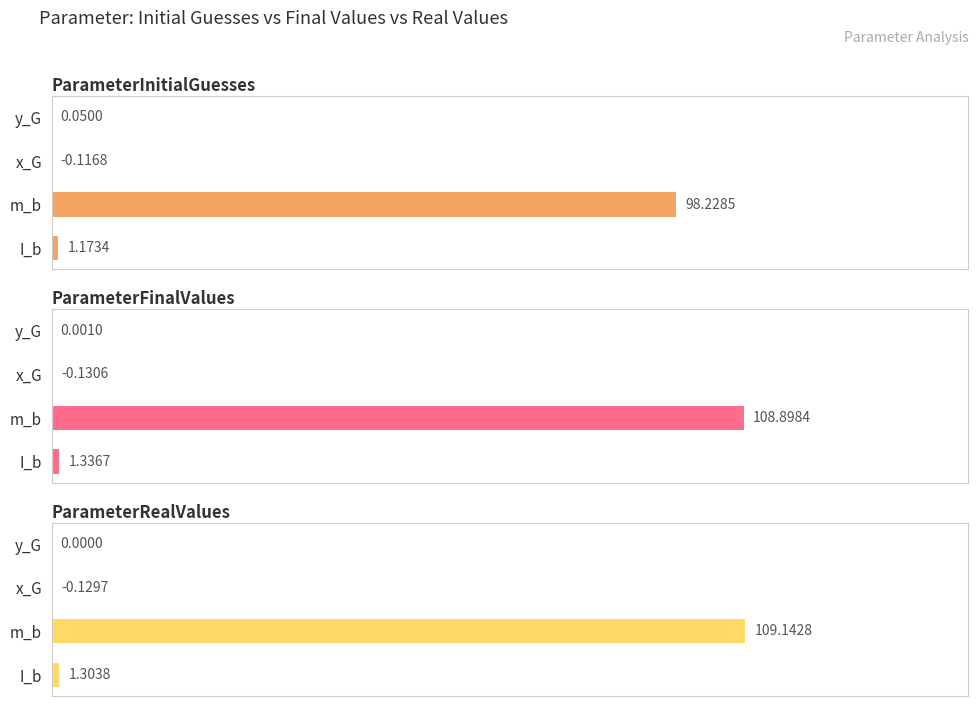

True or false: ParameterRealValues has a value of 41.6 at m_b.

False